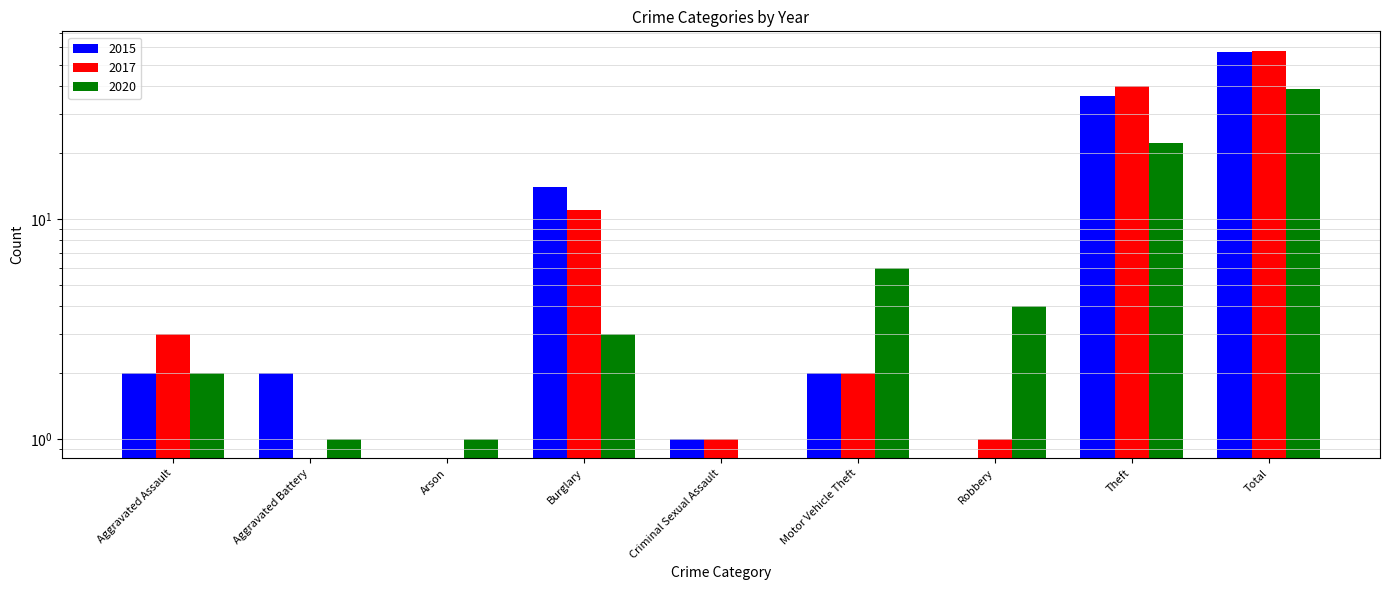

What is the value of the 2015 bar at the 8th from the left?

36